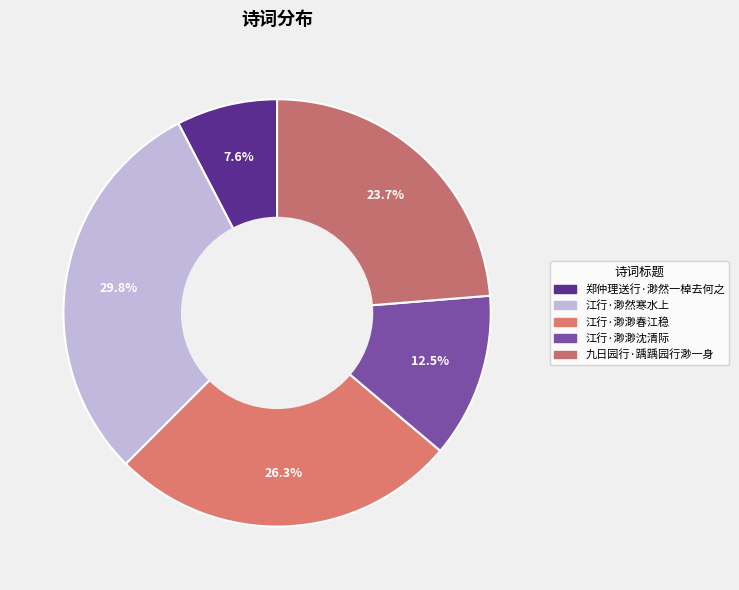

Approximately how many times larger is the value at 江行·渺然寒水上 compared to 江行·渺渺沈清际?

2.4